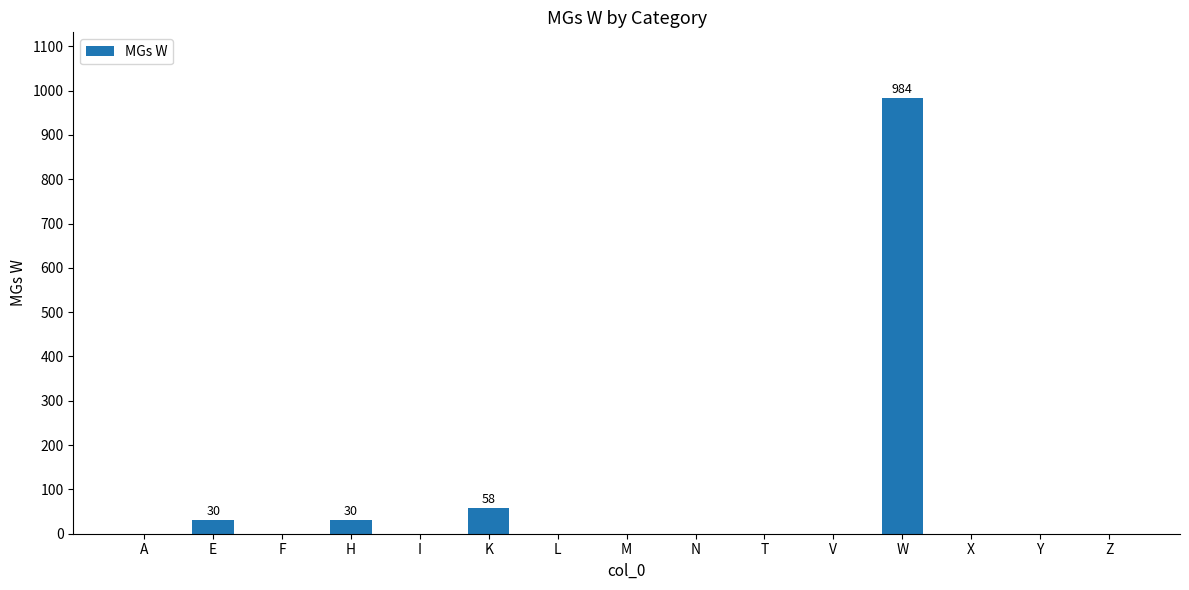

Reading right to left, extract all data points from this chart.

Z=0	Y=0	X=0	W=984	V=0	T=0	N=0	M=0	L=0	K=58	I=0	H=30	F=0	E=30	A=0